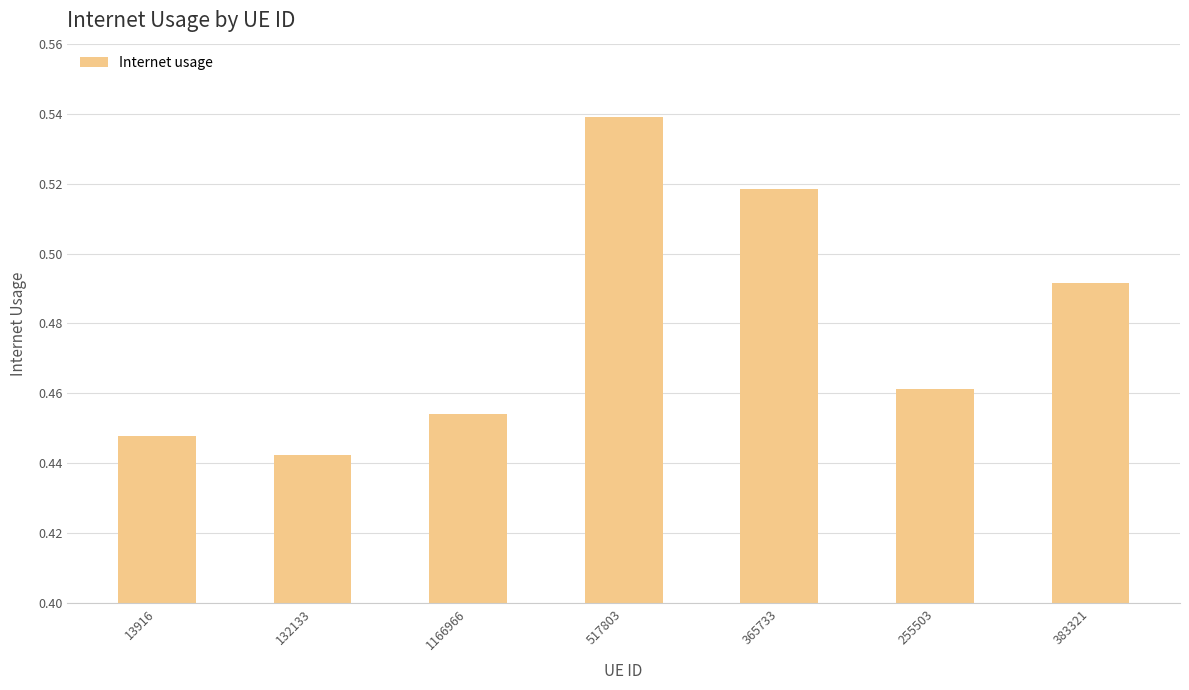

At which category does the chart reach its peak across all series?

517803